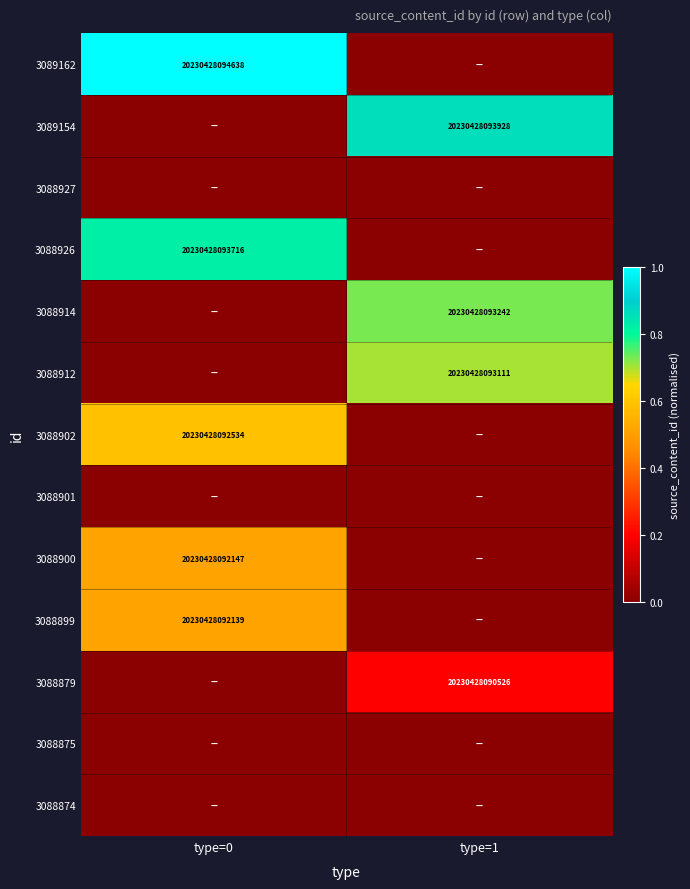

The value of 3088902 at type=0 is 20230428092534. True or false?

True